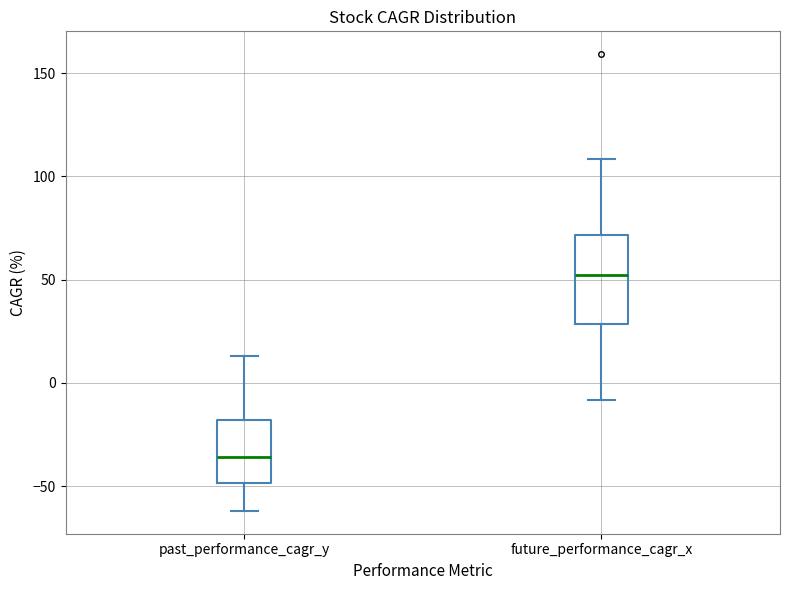

Reading left to right, read every box against the y-axis: the position of its median line, the range the box covers, and the ends of its whiskers. The values are not printed on the chart, so give them approximately, as read against the axis.

past_performance_cagr_y: median -35, box -50 to -20, whiskers -60 to 15
future_performance_cagr_x: median 50, box 30 to 70, whiskers -10 to 110